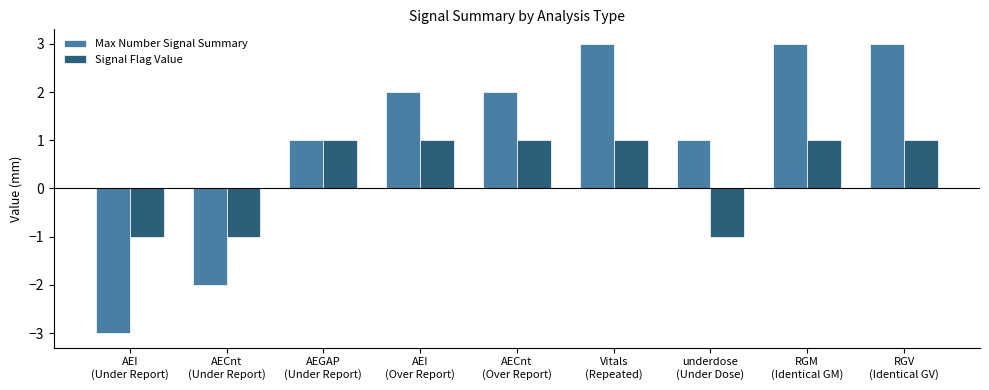

Which series has the largest range (max minus min)?

Max Number Signal Summary